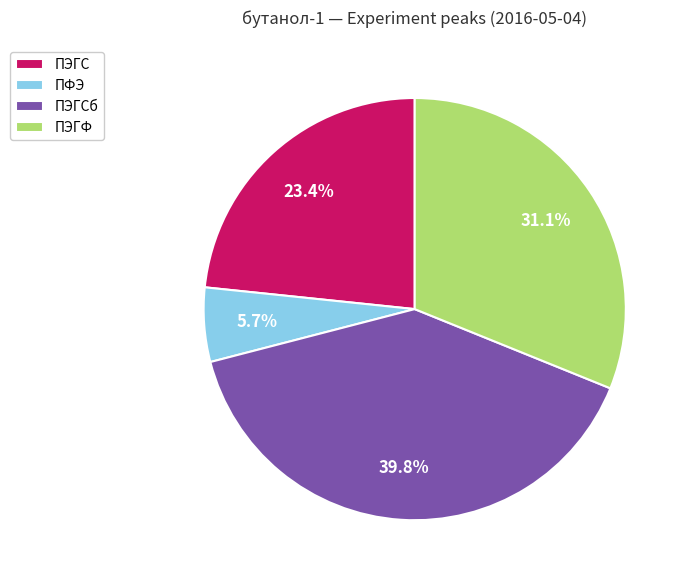

Is it true that ПЭГС is 1% of the pie?

False